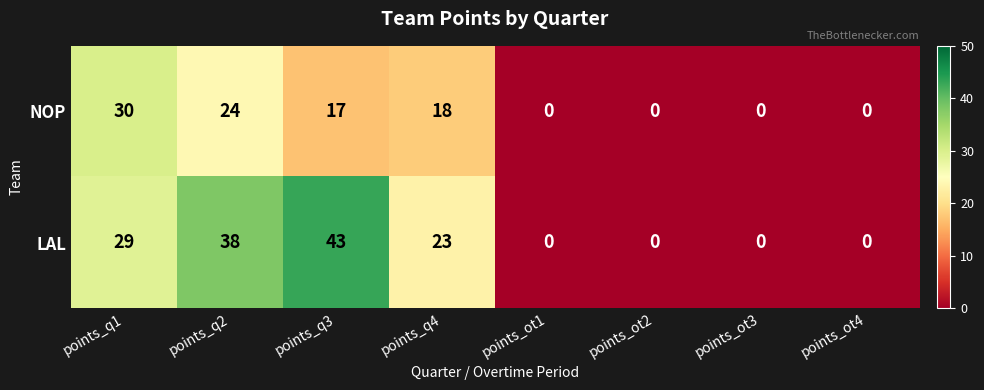

Reading left to right, extract all data points from this chart.

NOP: 30	24	17	18	0	0	0	0
LAL: 29	38	43	23	0	0	0	0